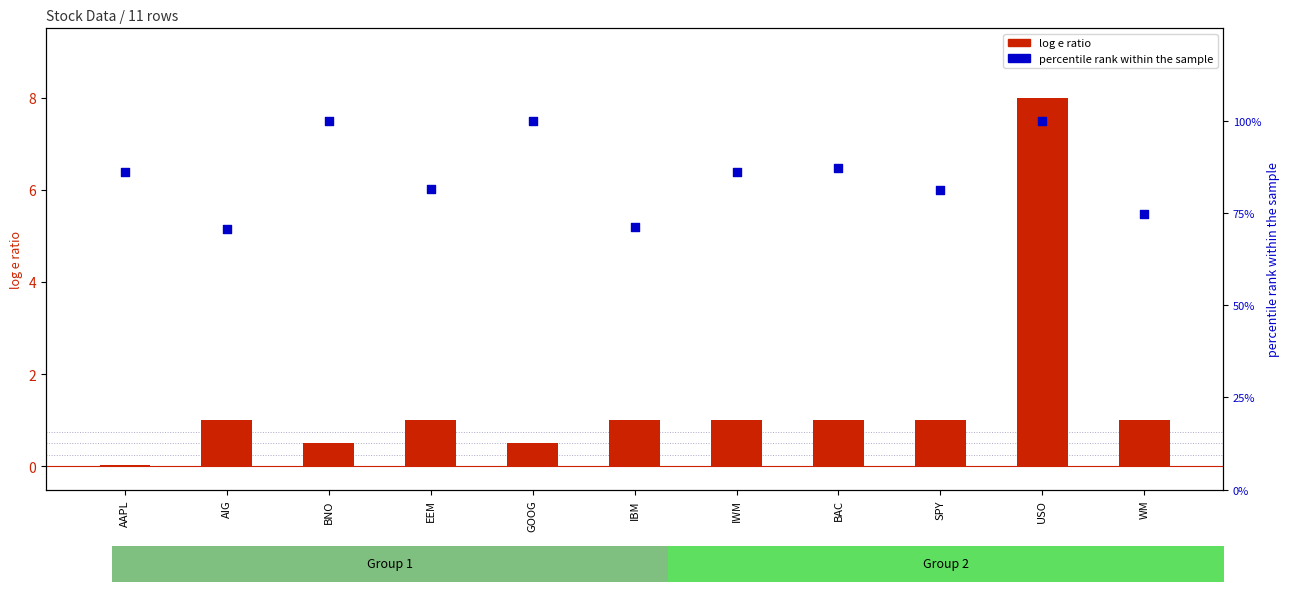

Is the value of percentile rank within the sample at USO greater than the value of log e ratio at IBM?

No